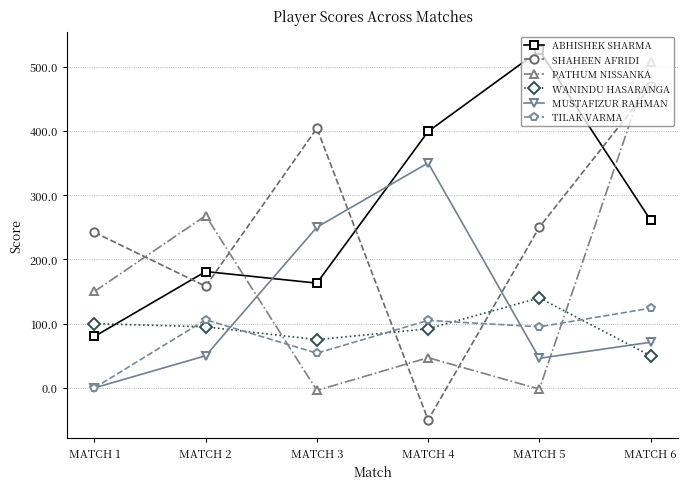

How many lines are shown in the chart?

6